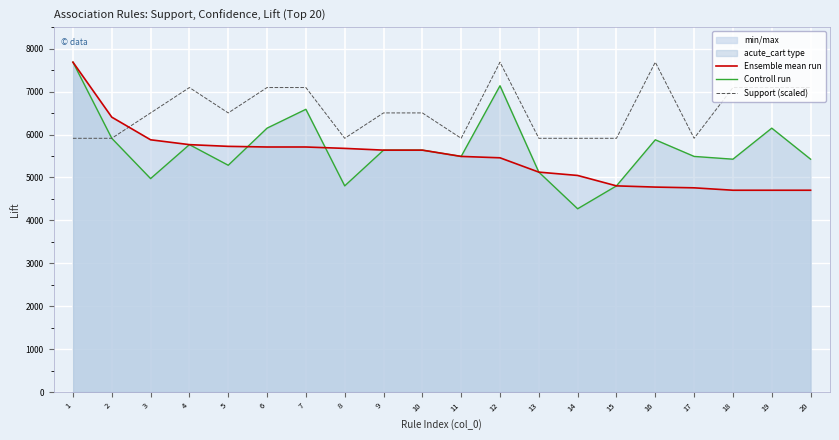

How many data points in Support (scaled) are less than 6503?

8